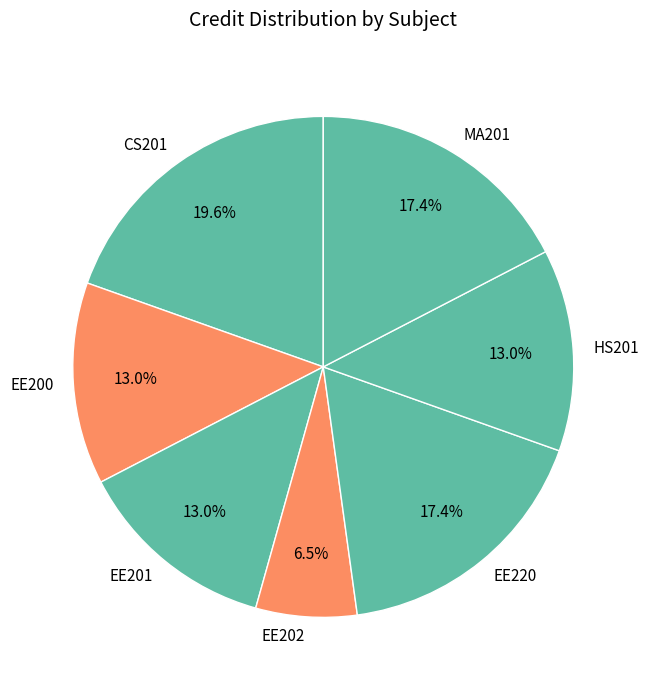

Which slice is the smallest?

EE202